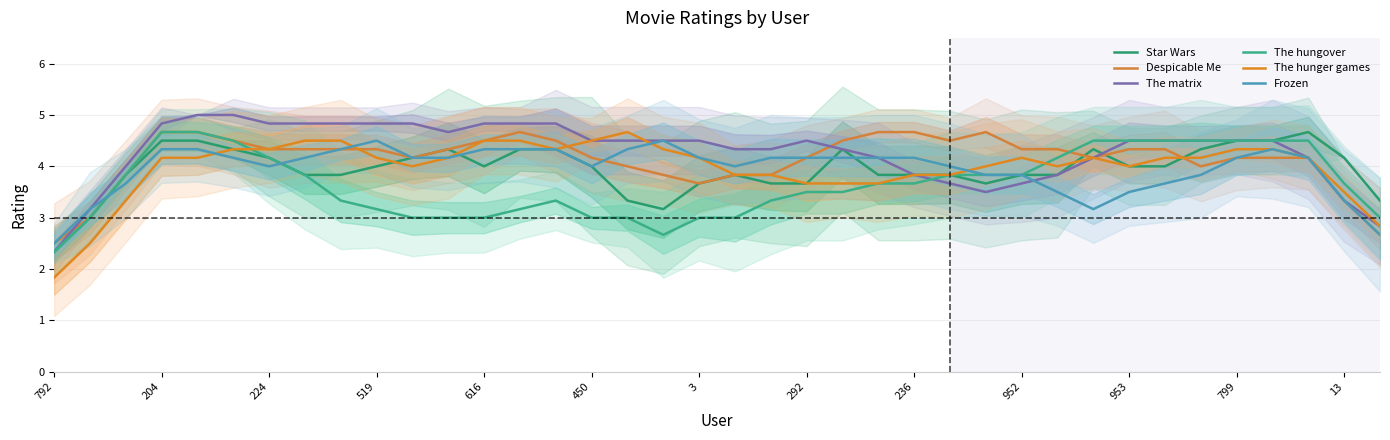

What is the approximate value of Despicable Me at 32?

4.0